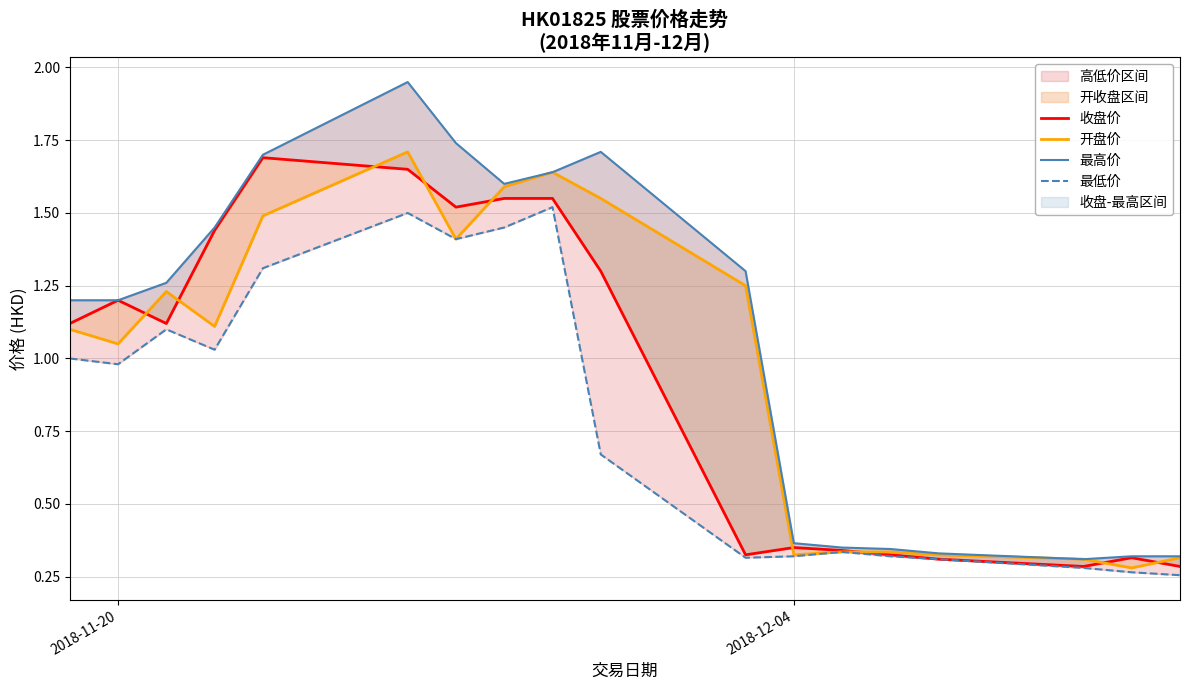

What is the greatest value displayed?

1.9